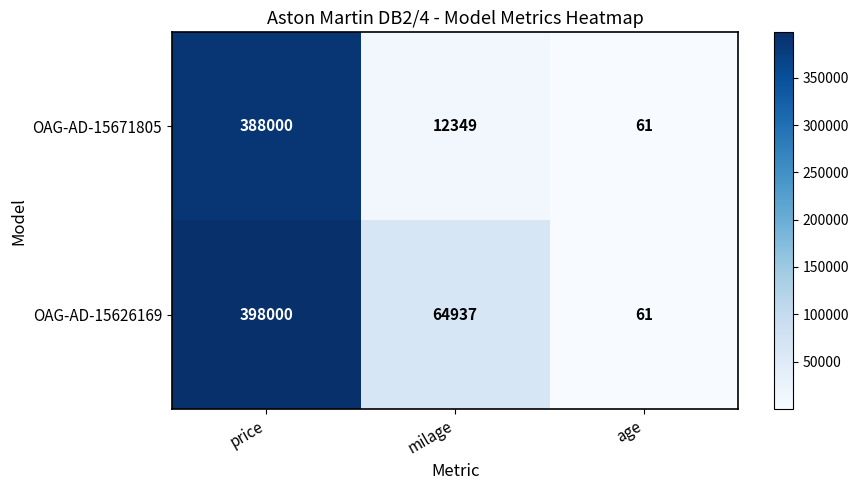

True or false: OAG-AD-15671805 has a value of 673553 at price.

False